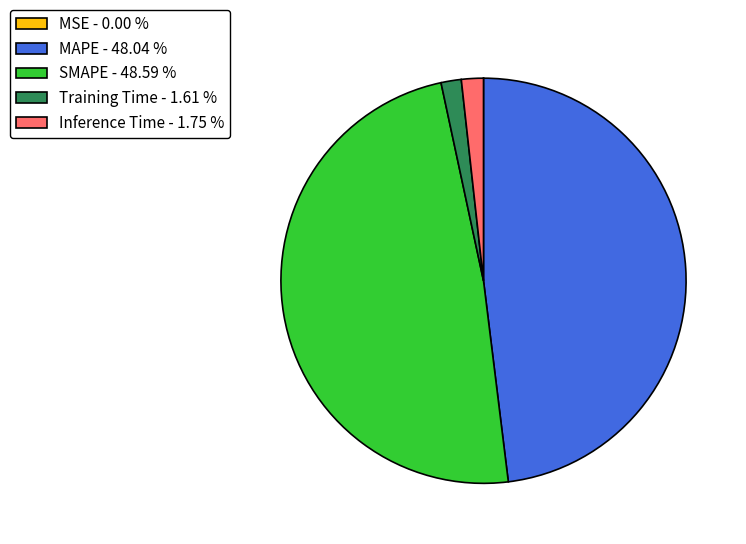

Which has a higher value, SMAPE - 48.59 % or MAPE - 48.04 %?

SMAPE - 48.59 %